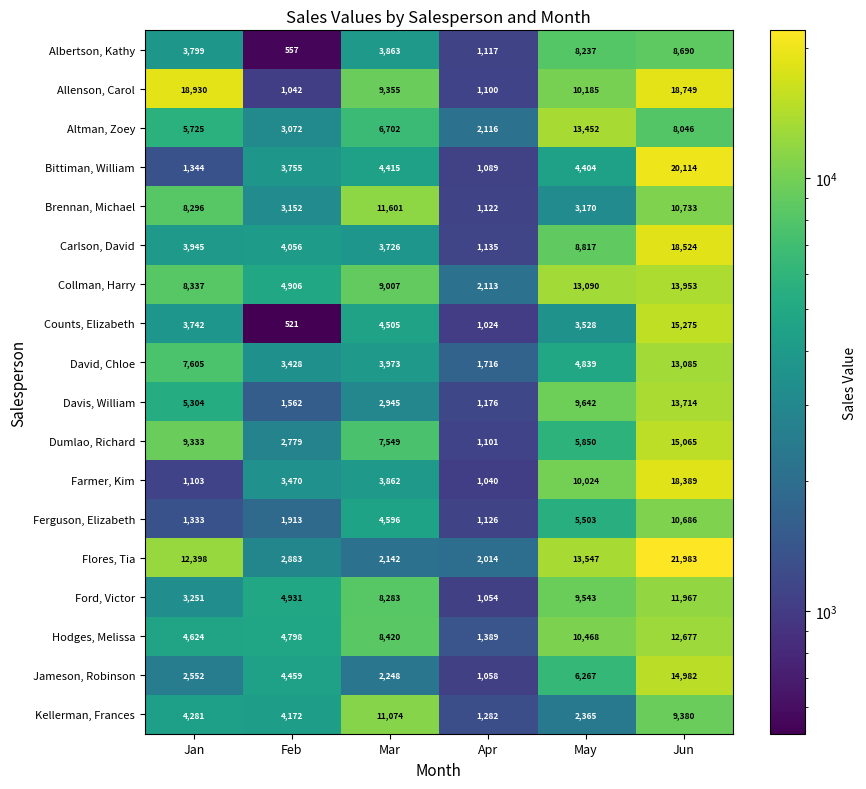

List the series in order of their peak value, lowest first.

Albertson, Kathy, Ferguson, Elizabeth, Kellerman, Frances, Brennan, Michael, Ford, Victor, Hodges, Melissa, David, Chloe, Altman, Zoey, Davis, William, Collman, Harry, Jameson, Robinson, Dumlao, Richard, Counts, Elizabeth, Farmer, Kim, Carlson, David, Allenson, Carol, Bittiman, William, Flores, Tia